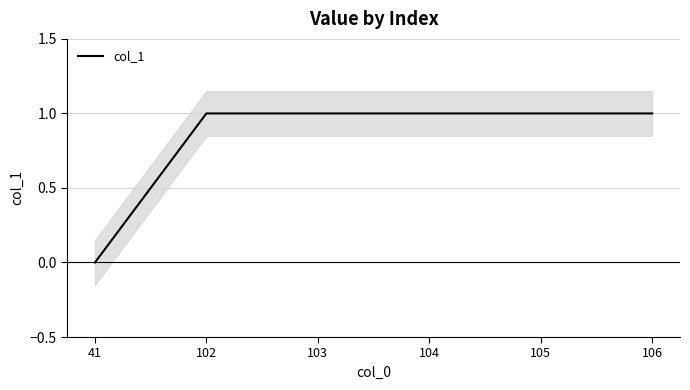

How many data points does each series have?

6